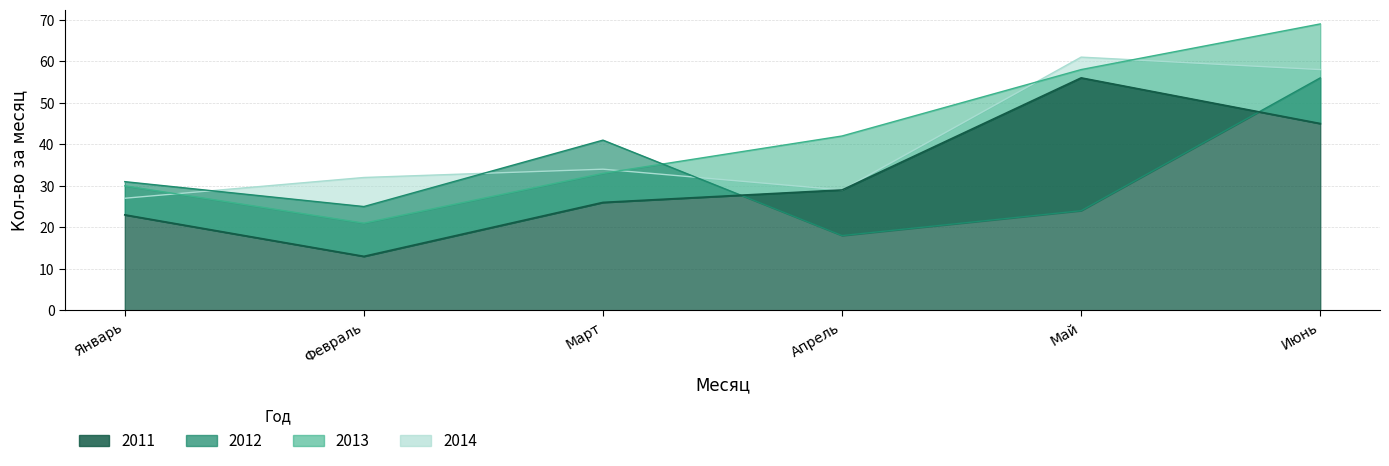

At which category does 2014 reach its first local valley?

Апрель